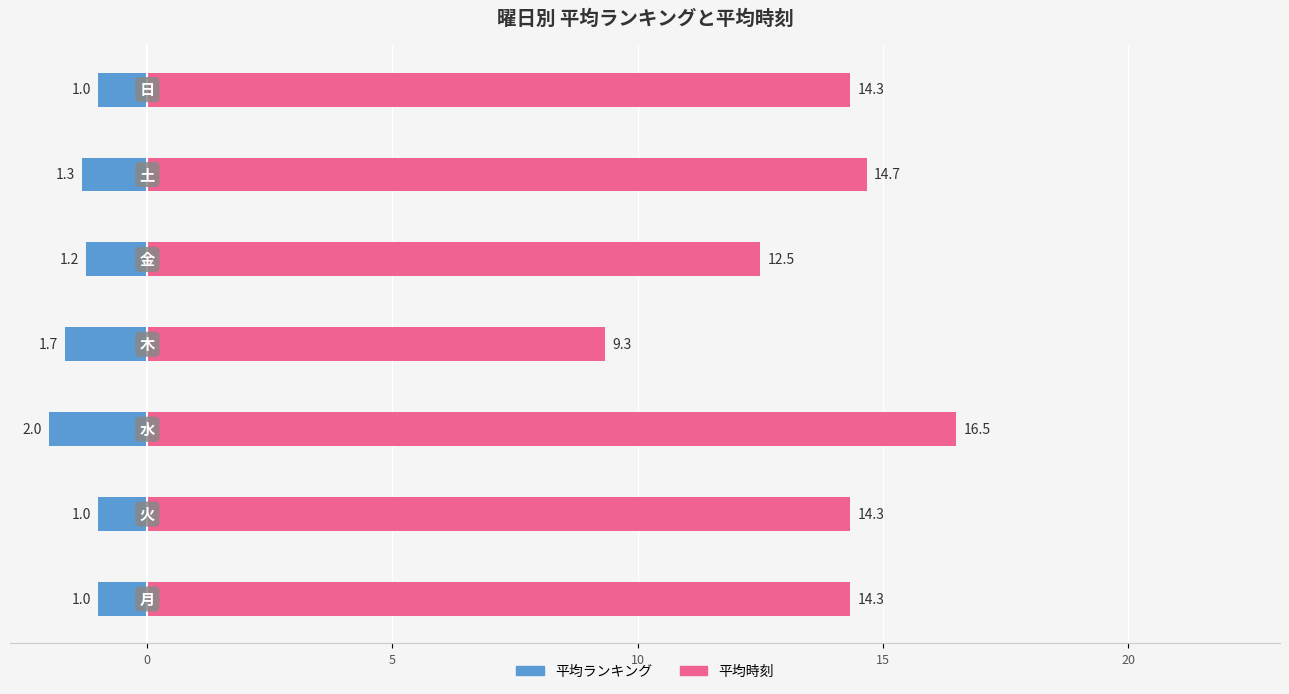

The 平均ランキング series shows -1.3 at 5. True or false?

True